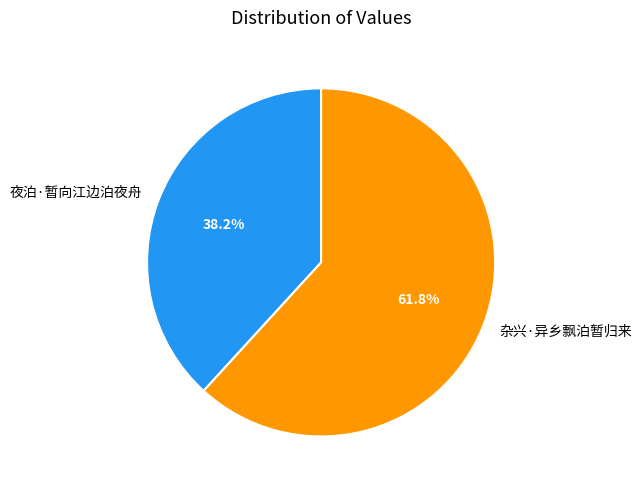

Is it true that 杂兴·异乡飘泊暂归来 is 52% of the pie?

False